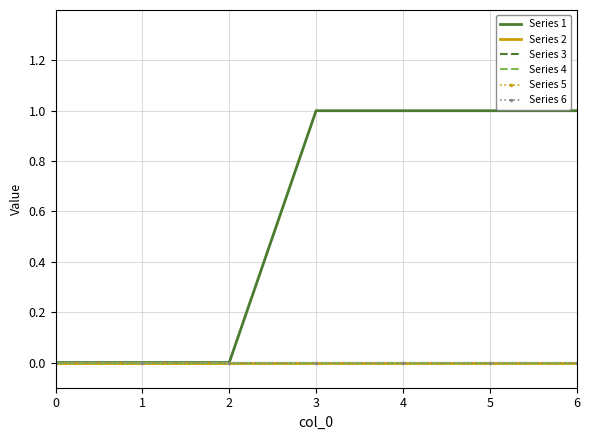

Rank the series at 4 from lowest to highest value.

Series 2, Series 3, Series 4, Series 5, Series 6, Series 1